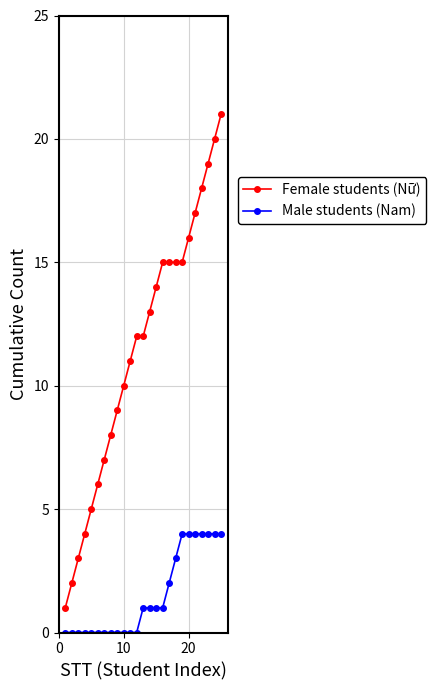

What is the greatest value displayed?

21